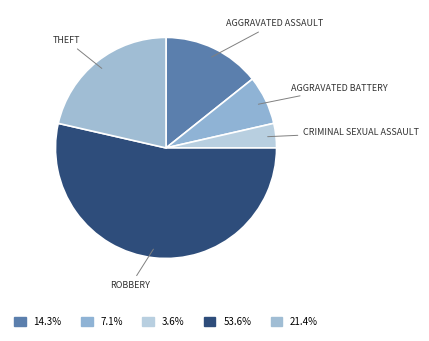

Count the number of slices in the pie.

5